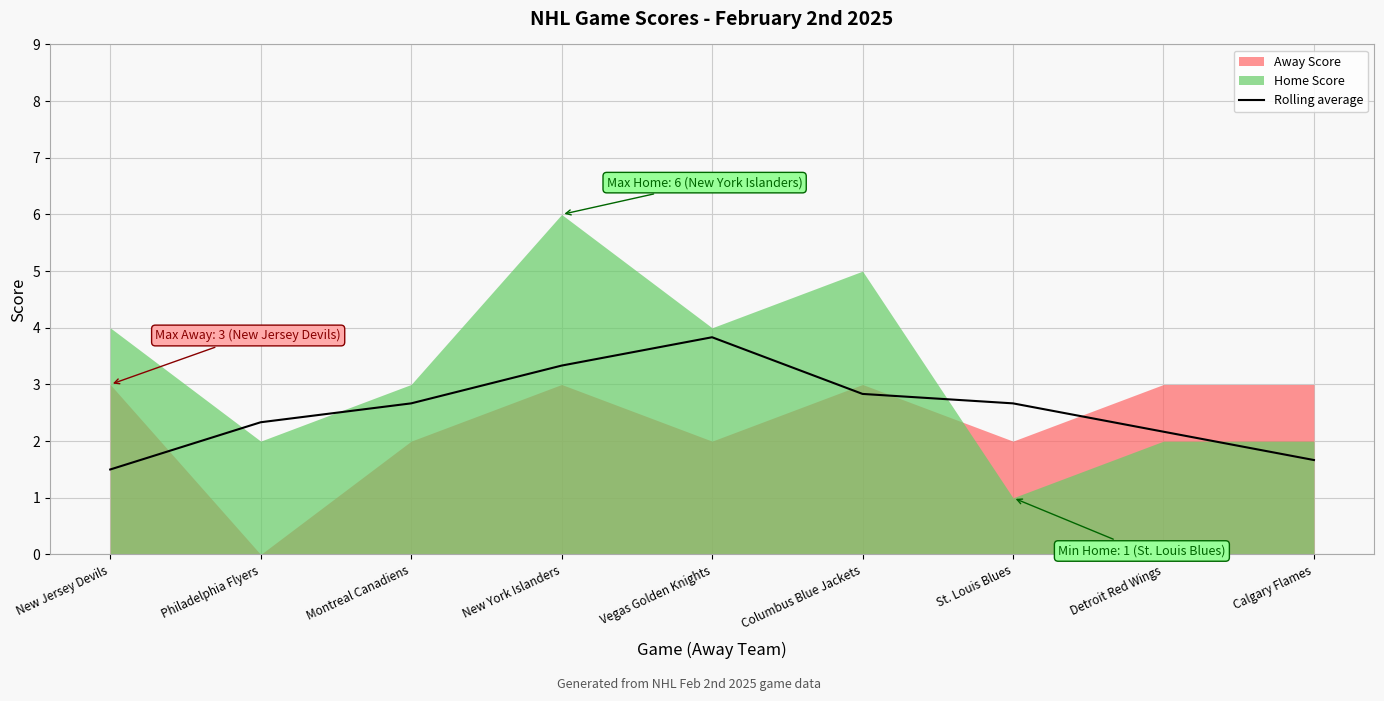

What is the label of the 7th point from the left?

St. Louis Blues